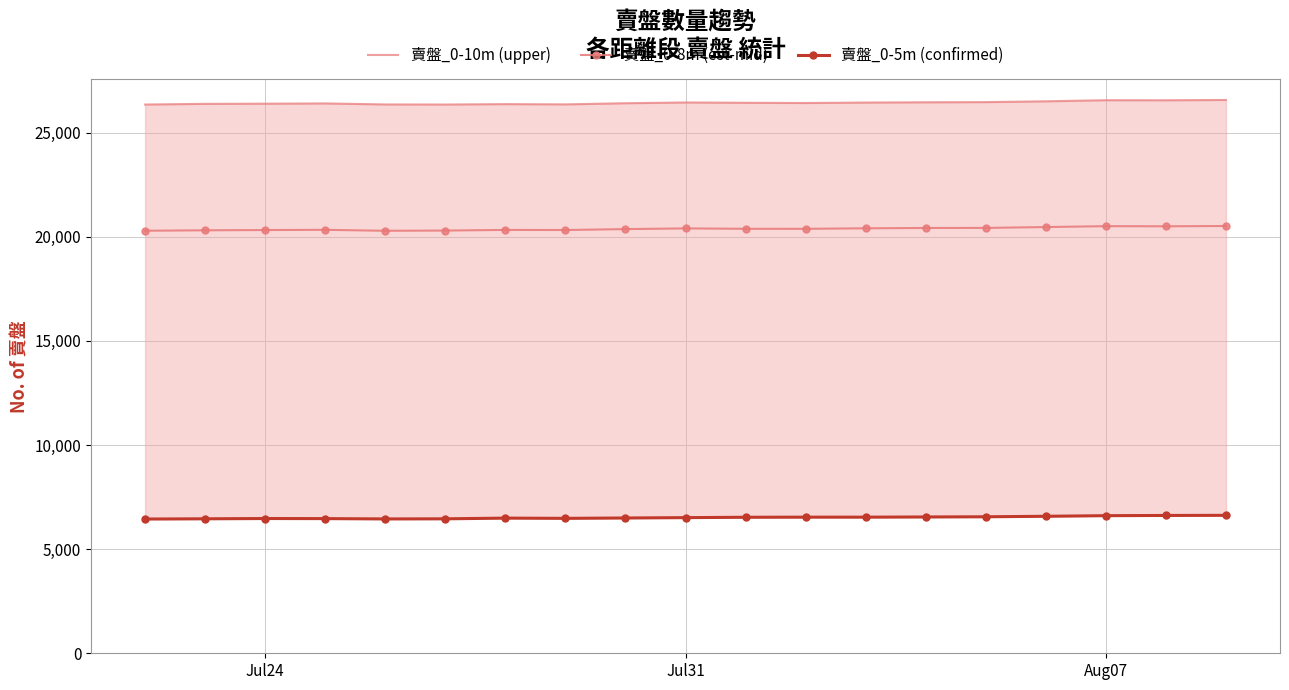

True or false: 賣盤_0-8m (est-mid) has more than 2 interior local peaks.

True